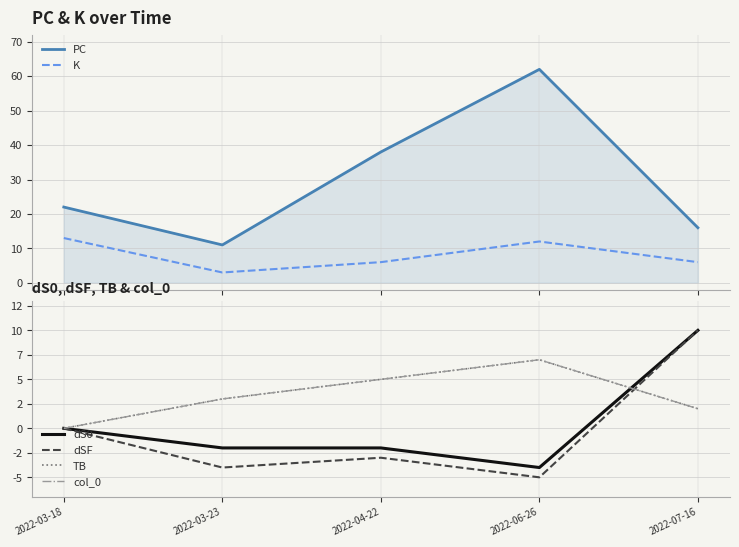

Reading left to right, extract all data points from this chart.

PC: 2022-03-18=22	2022-03-23=11	2022-04-22=38	2022-06-26=62	2022-07-16=16
K: 2022-03-18=13	2022-03-23=3	2022-04-22=6	2022-06-26=12	2022-07-16=6
dS0: 2022-03-18=0	2022-03-23=-2	2022-04-22=-2	2022-06-26=-4	2022-07-16=10
dSF: 2022-03-18=0	2022-03-23=-4	2022-04-22=-3	2022-06-26=-5	2022-07-16=10
TB: 2022-03-18=0	2022-03-23=3	2022-04-22=5	2022-06-26=7	2022-07-16=2
col_0: 2022-03-18=0	2022-03-23=3	2022-04-22=5	2022-06-26=7	2022-07-16=2